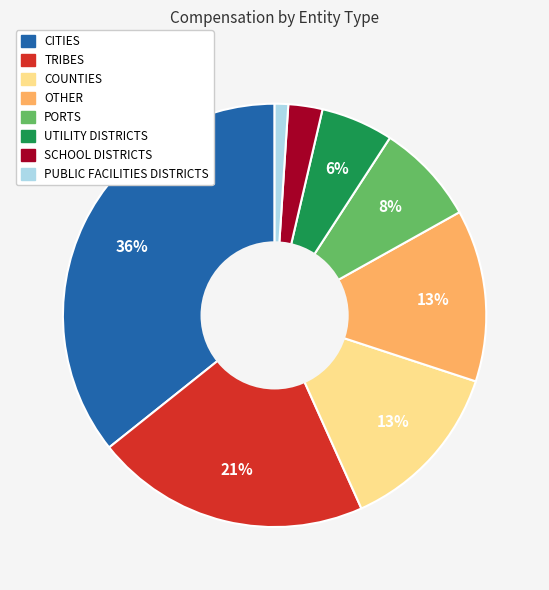

To the nearest percent, what is the difference between the largest and smallest slice percentages?

35%